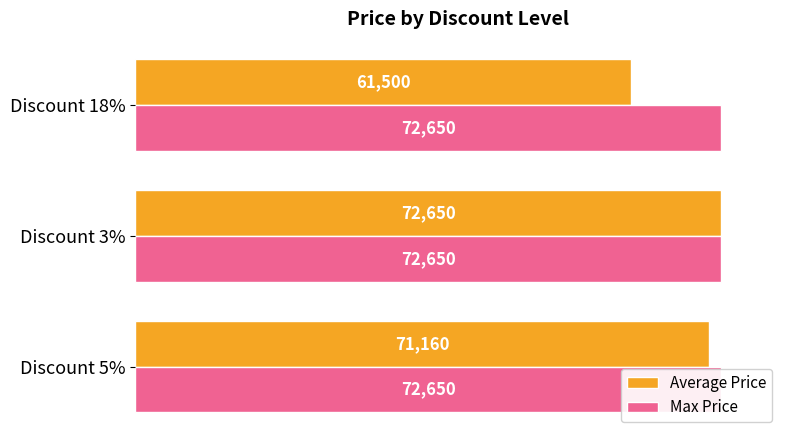

Does the chart contain any negative values?

No